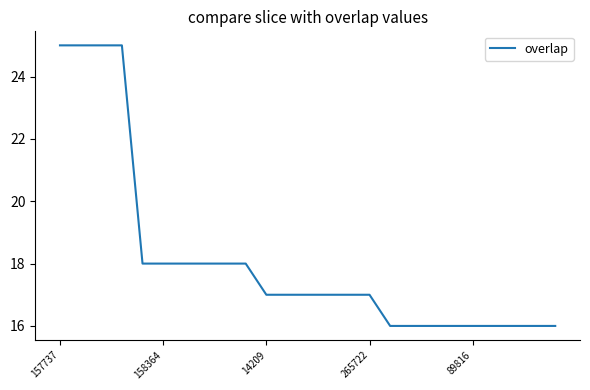

What is the difference between the maximum and minimum values?

9